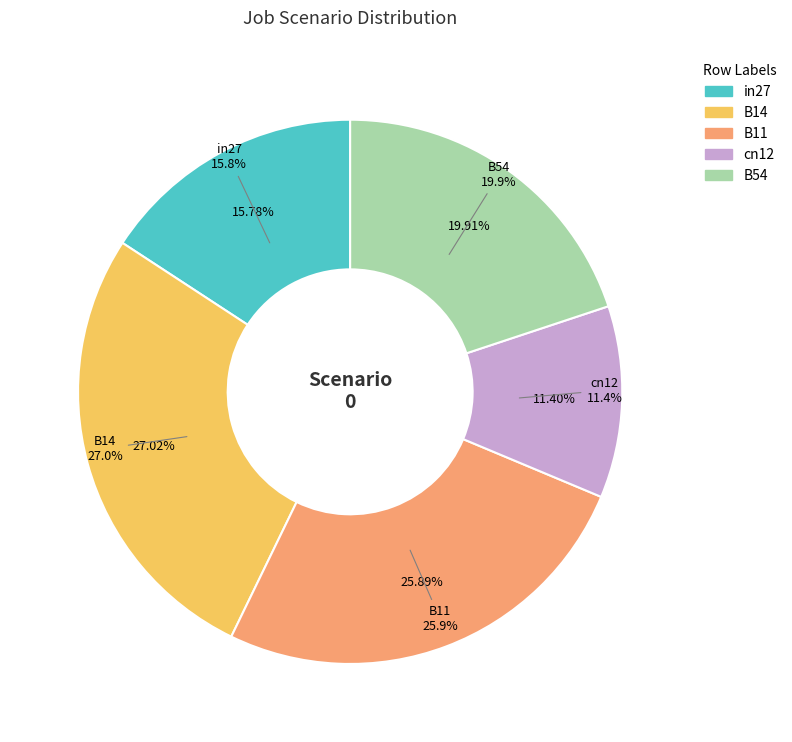

The B11 slice represents 12% of the pie. True or false?

False